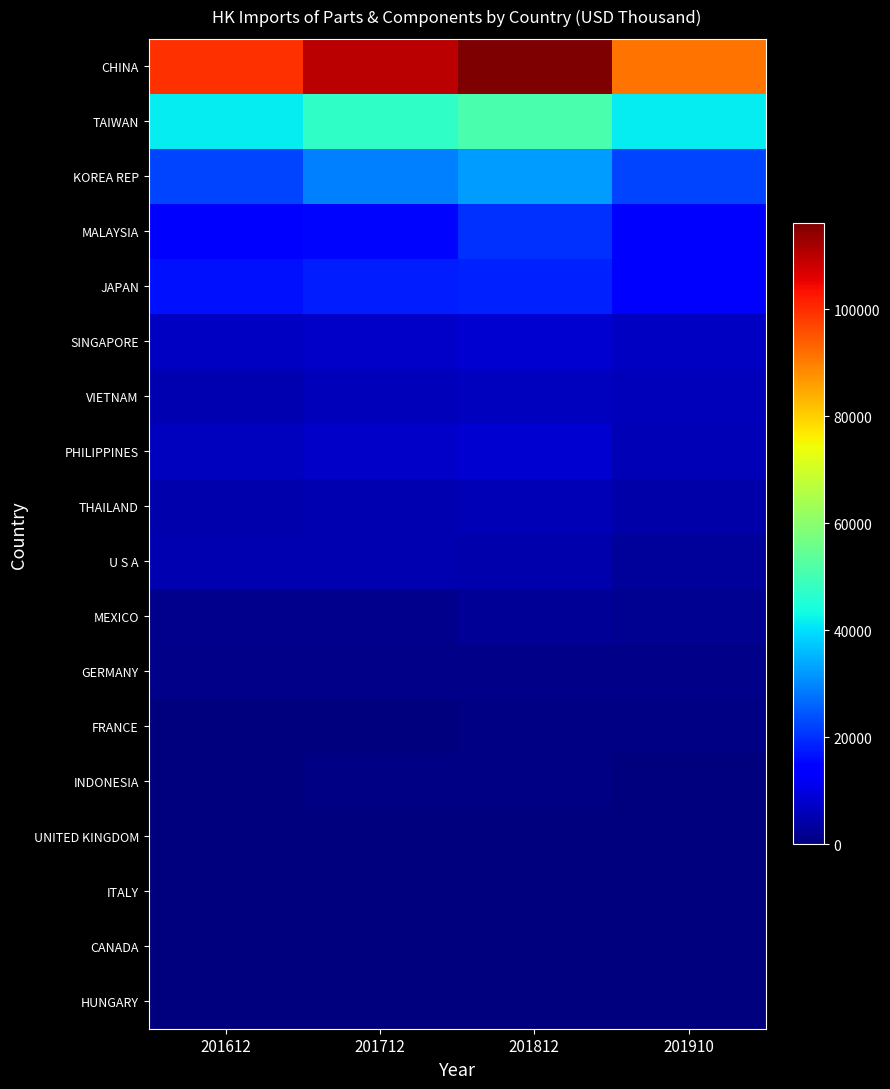

At how many categories does at least one series exceed 82706?

4